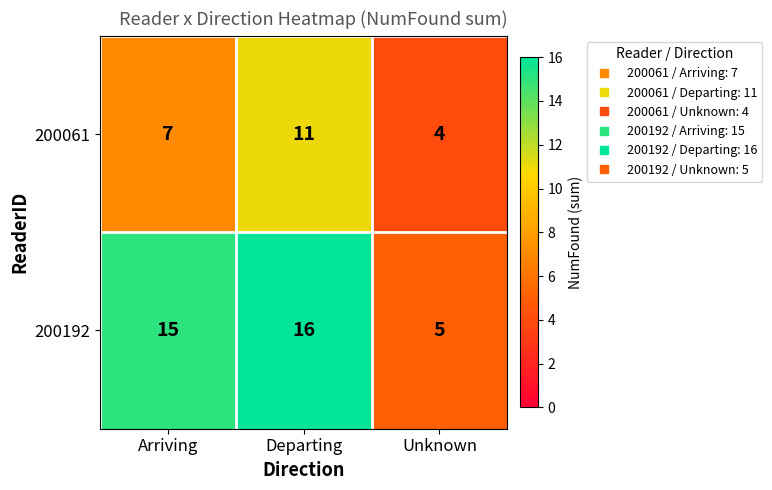

Reading right to left, list all the values displayed in this chart.

200061: 4	11	7
200192: 5	16	15